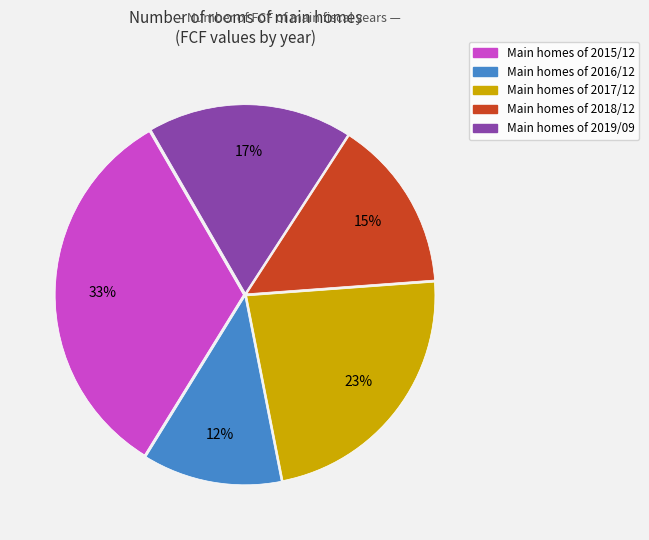

To the nearest percent, what is the average slice percentage?

20%